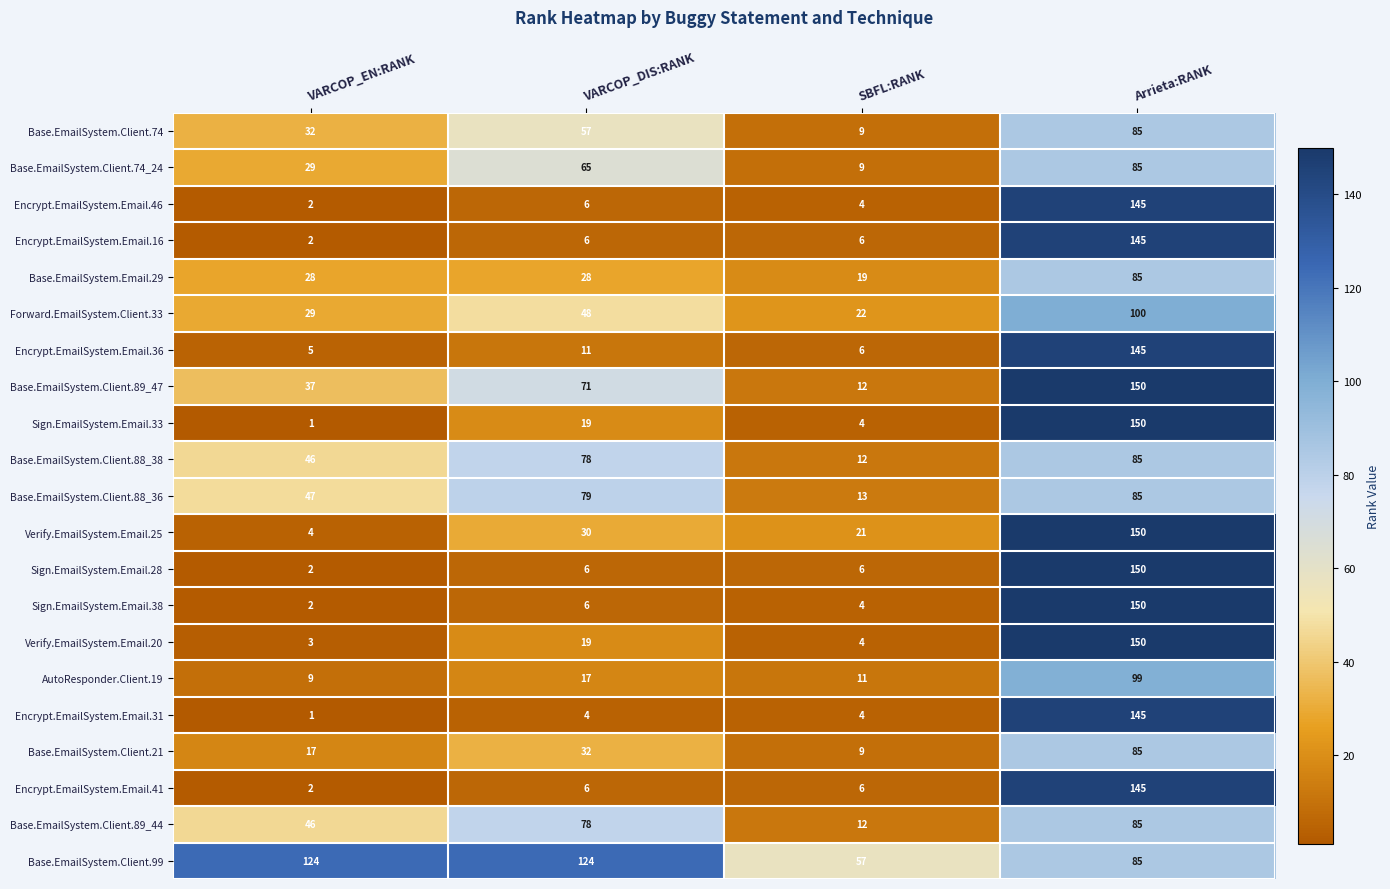

At which label is Base.EmailSystem.Client.99 closest to 90?

Arrieta:RANK